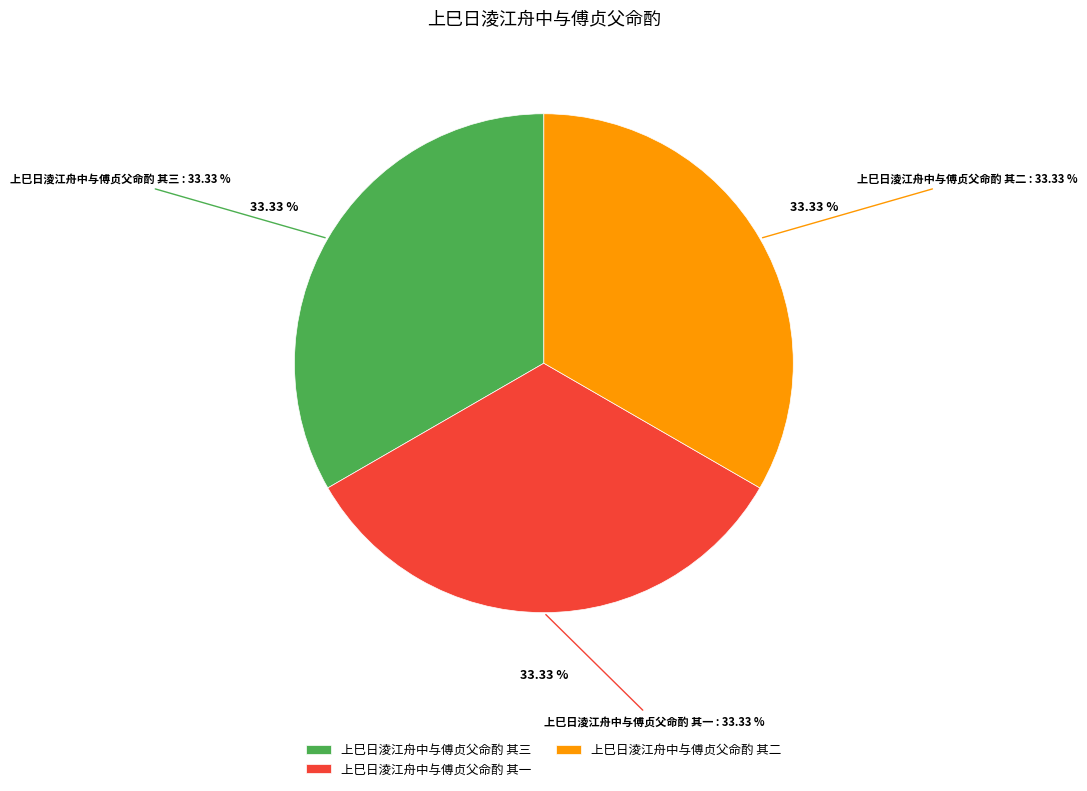

To the nearest percent, what portion does 上巳日淩江舟中与傅贞父命酌 其三 represent?

33%